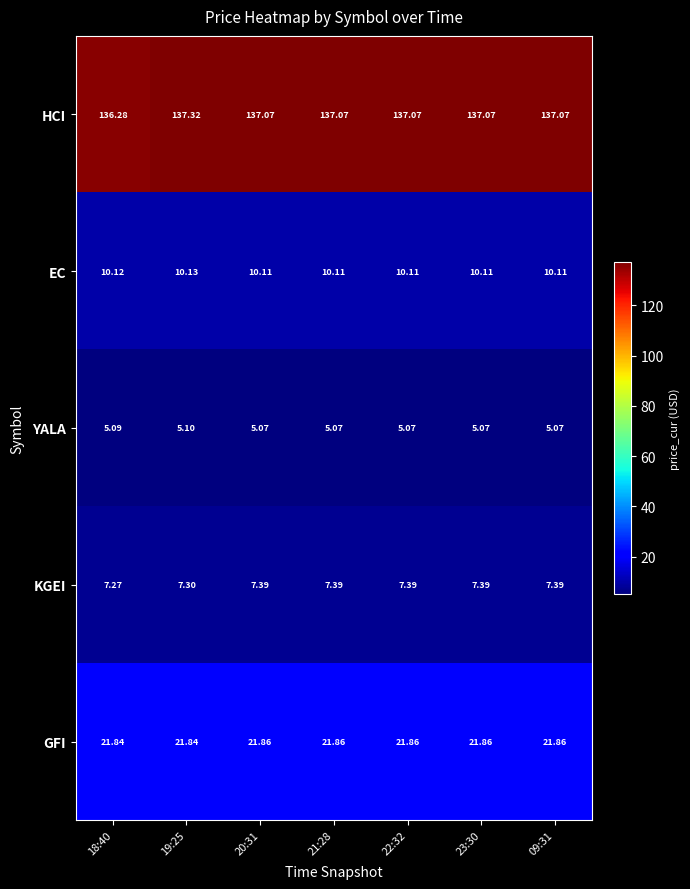

Rank the series by their maximum value, from highest to lowest.

HCI, GFI, EC, KGEI, YALA